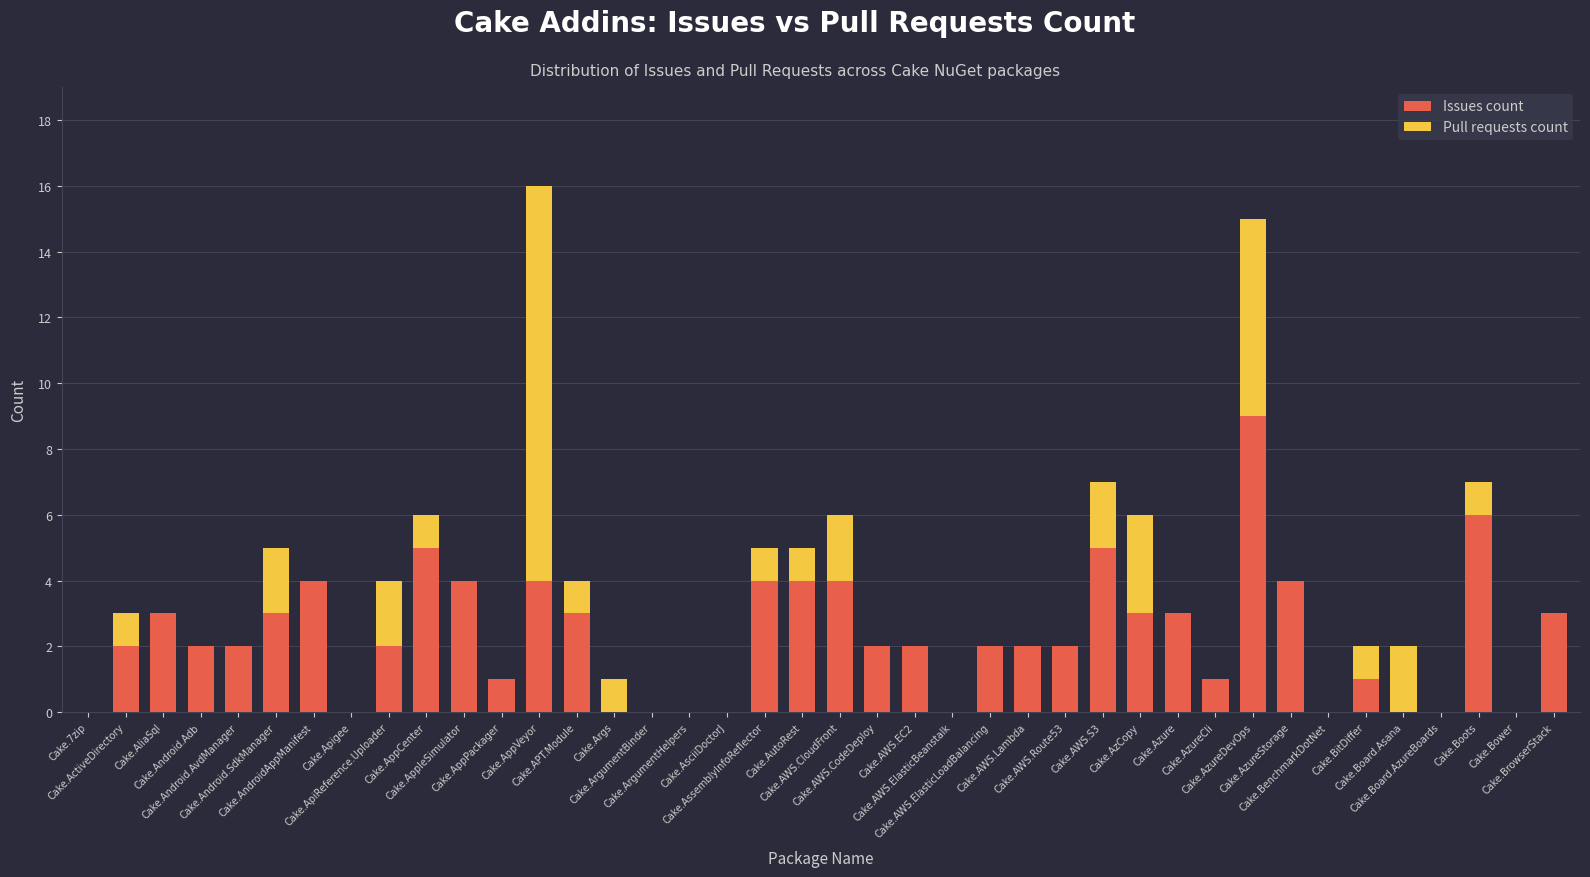

What is the sum of all Issues count values?

92